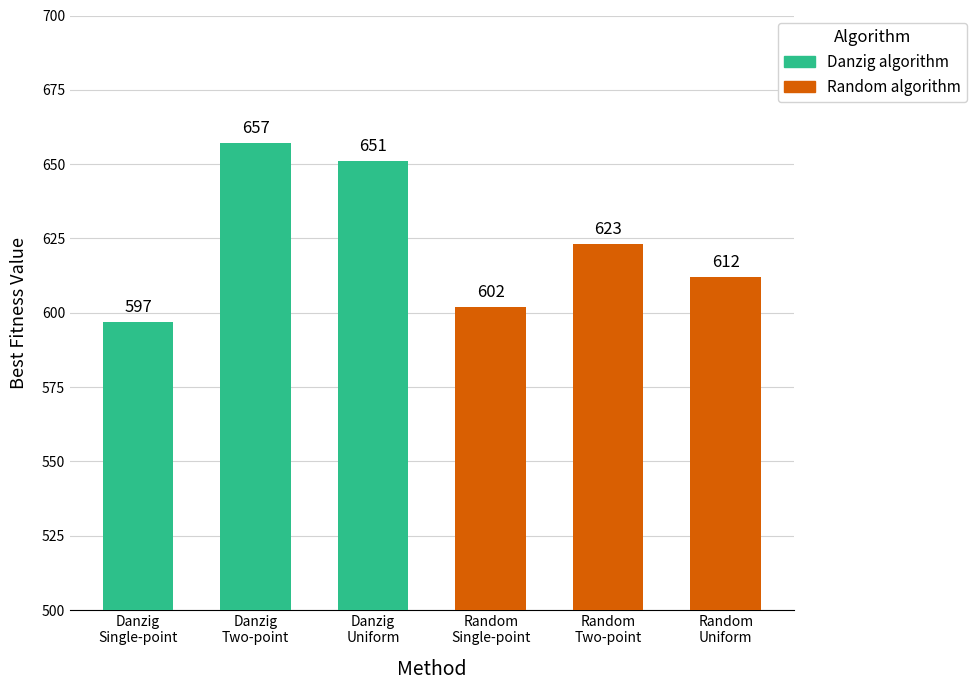

What is the difference between the maximum and minimum values?

60